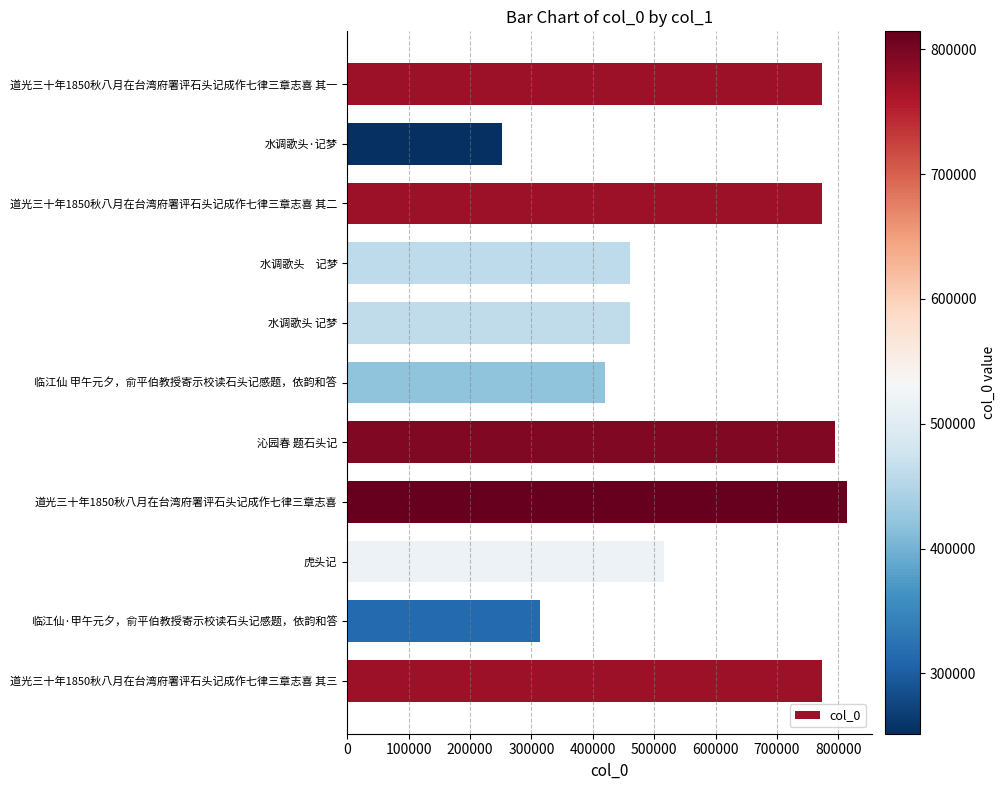

True or false: the data shows 132876 at 虎头记.

False